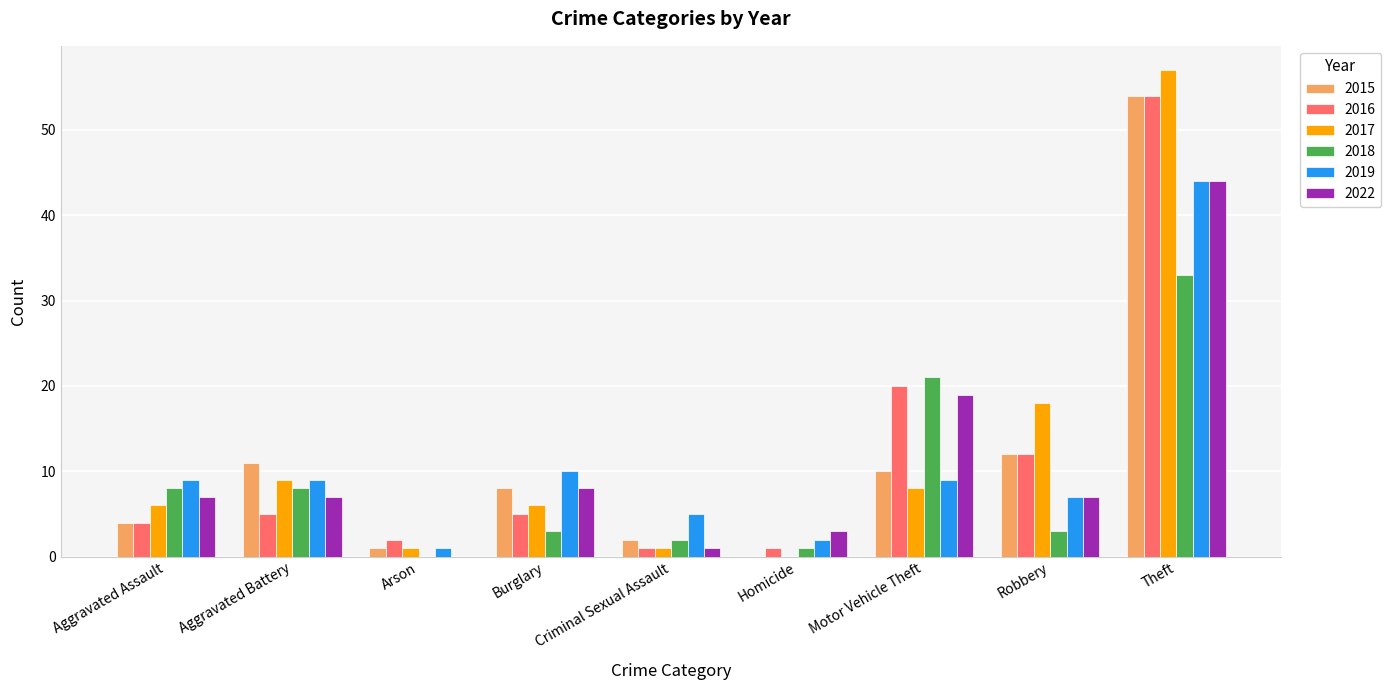

True or false: 2022 has a value of 44 at Theft.

True